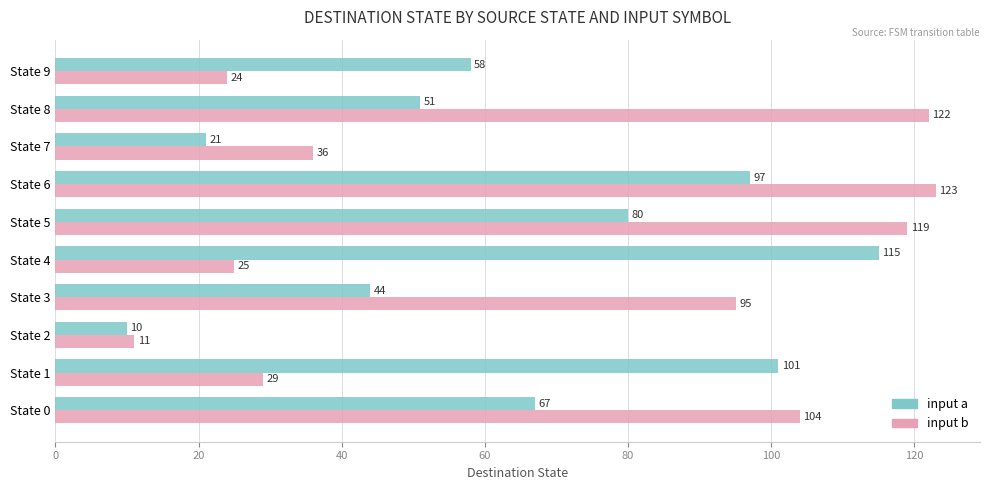

The input b series shows 123 at State 6. True or false?

True